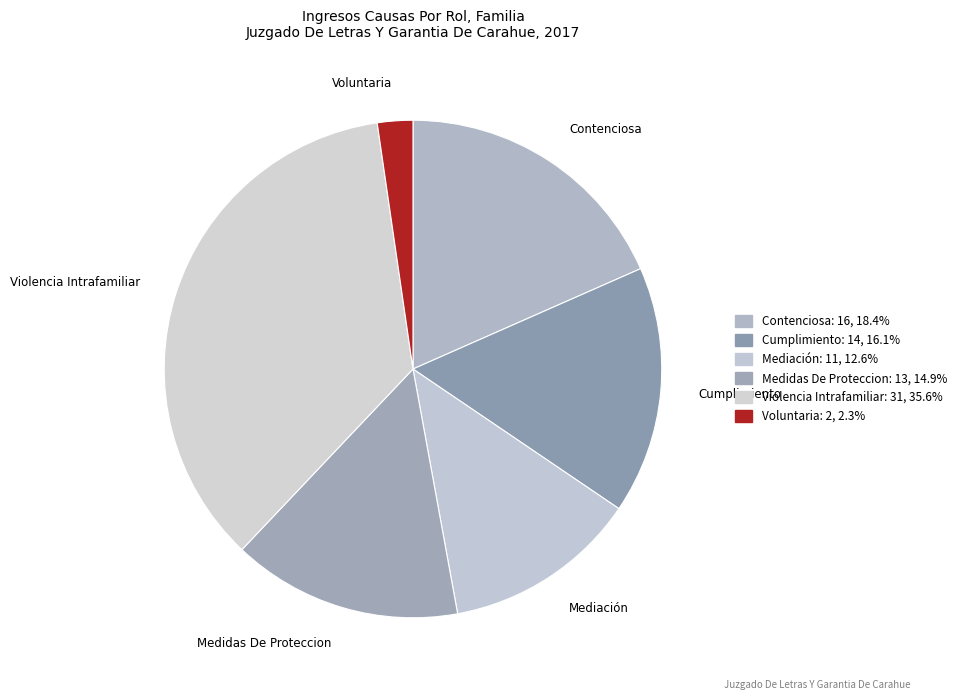

What is the total percentage of Medidas De Proteccion and Contenciosa?

33.3%